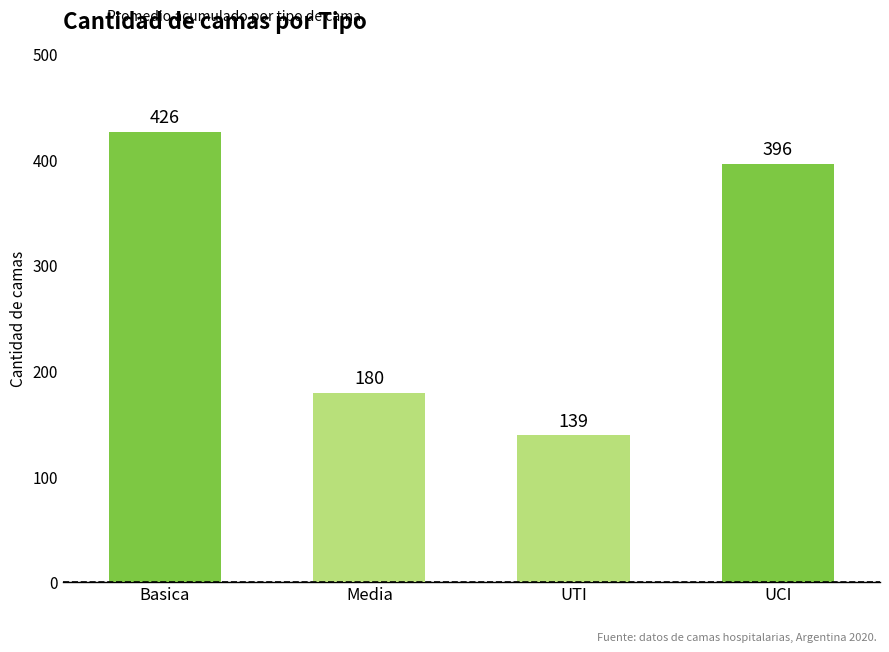

Which has a higher value, Media or UTI?

Media